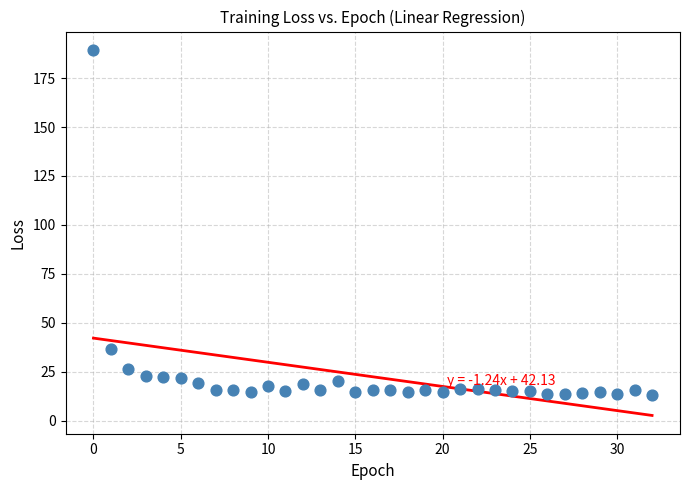

What is the range of Y values (max minus min)?

176.5